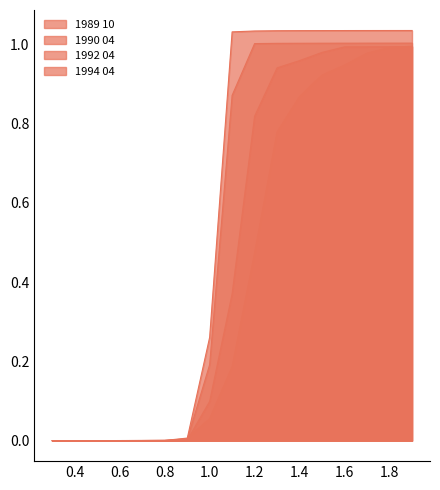

At how many categories does at least one series exceed 0?

16